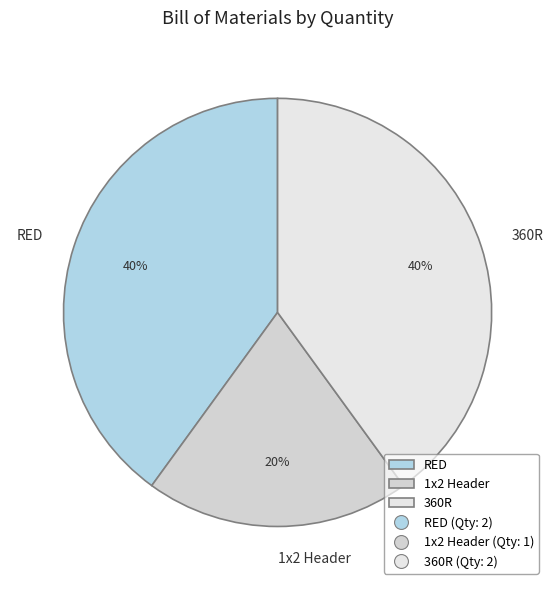

Is 360R the majority of the pie?

No